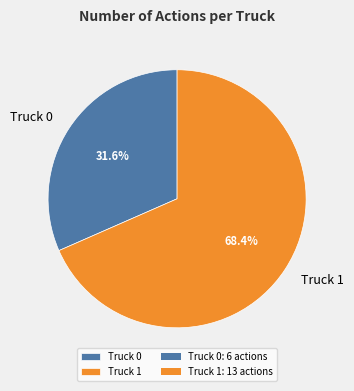

Approximately how many times larger is the value at Truck 1 compared to Truck 0?

2.2